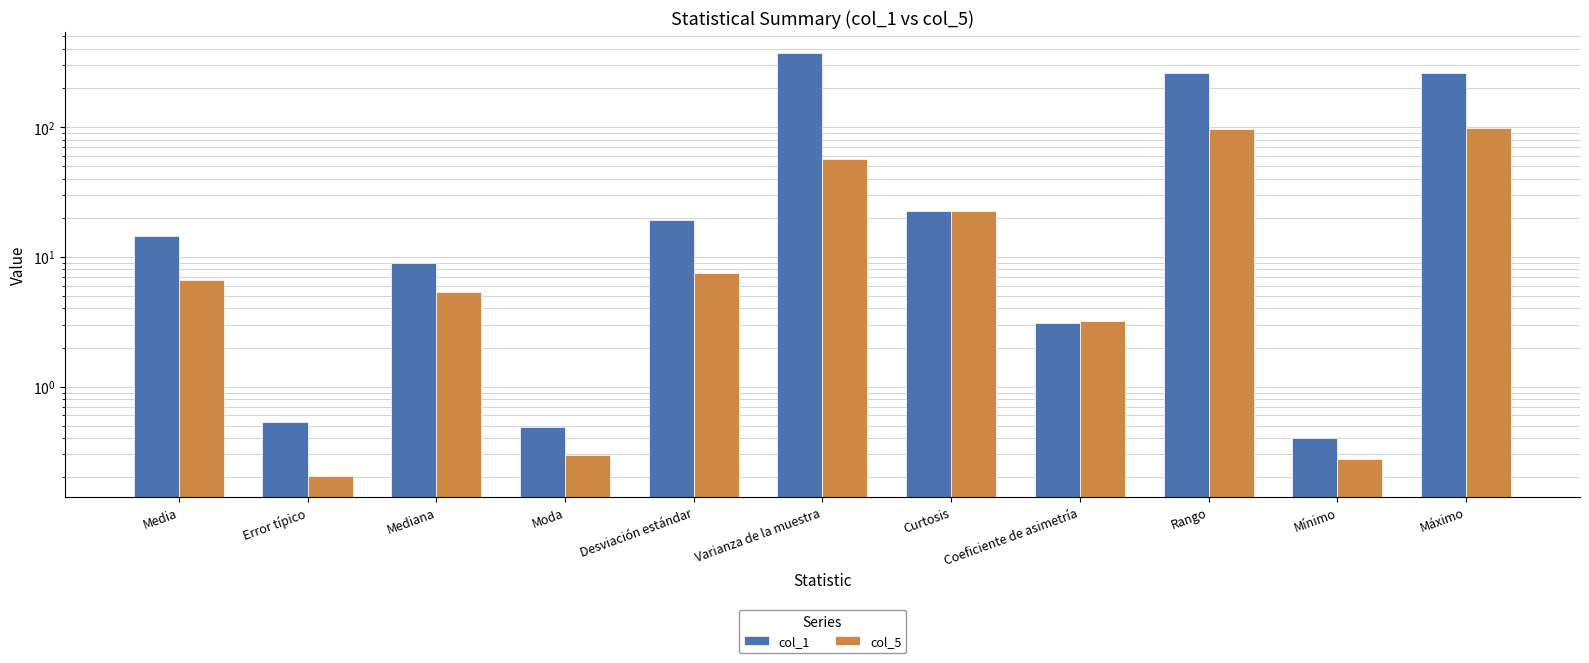

Rank the categories by col_5 value from highest to lowest.

Máximo, Rango, Varianza de la muestra, Curtosis, Desviación estándar, Media, Mediana, Coeficiente de asimetría, Moda, Mínimo, Error típico